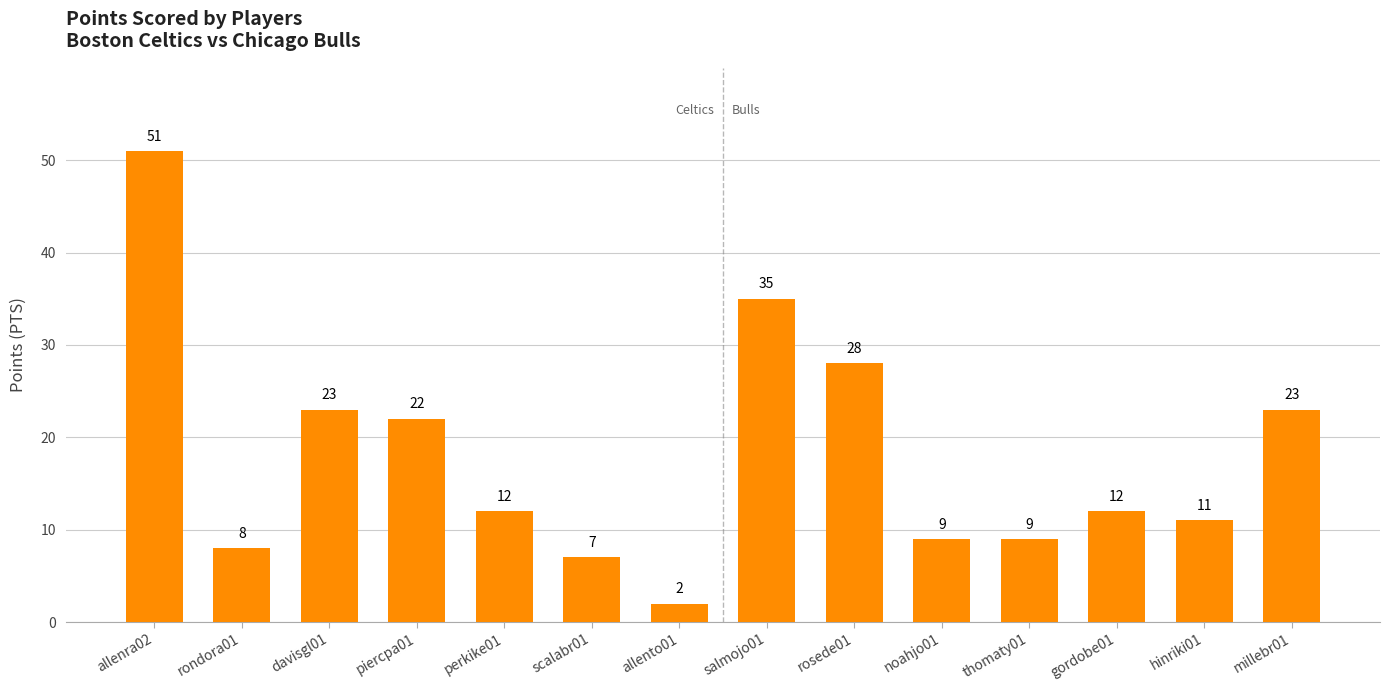

Which label corresponds to the smallest value in the chart?

allento01